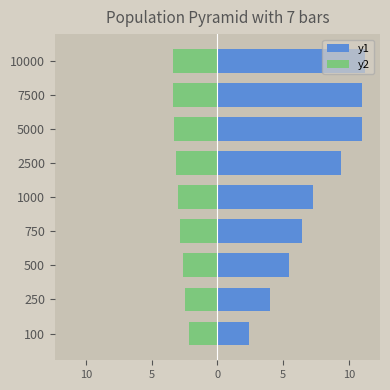

Reading left to right, extract all data points from this chart.

y1: 2.4	4.0	5.5	6.5	7.3	9.4	11.0	11.0	11.3
y2: -2.2	-2.5	-2.6	-2.8	-3.0	-3.1	-3.3	-3.4	-3.4